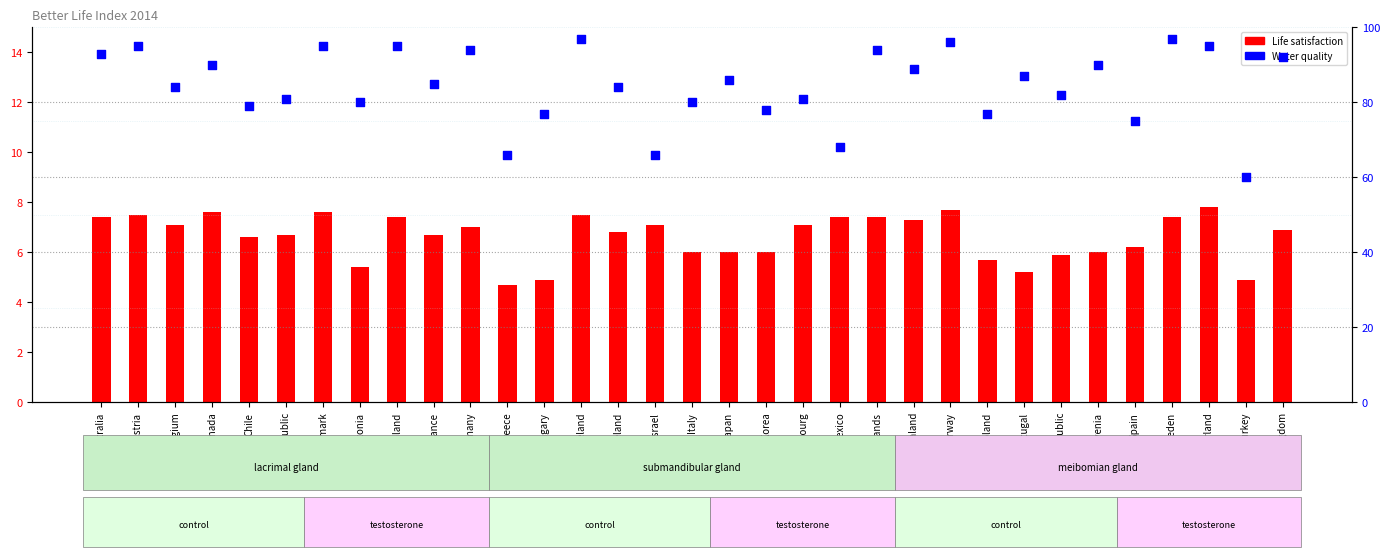

Is the value of Water quality at Korea greater than the value of Life satisfaction at Spain?

Yes